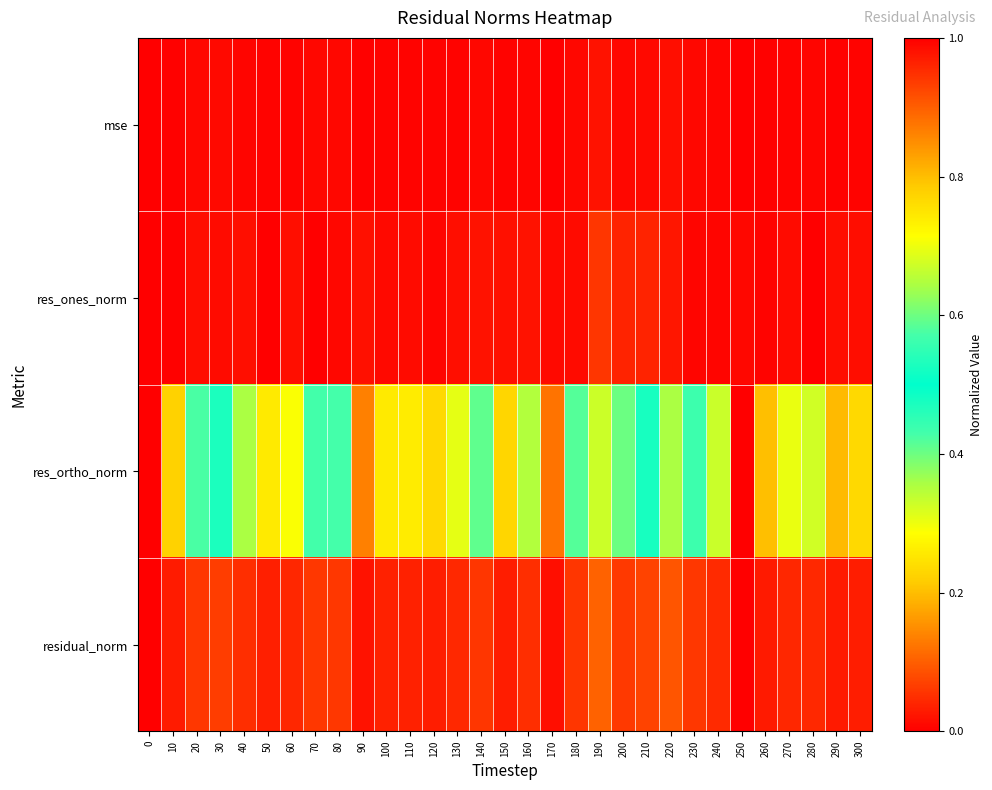

Reading left to right, what are all the values shown in this chart?

mse: 0=1.0	10=0.0	20=0.0	30=0.0	40=0.0	50=0.0	60=0.0	70=0.0	80=0.0	90=0.0	100=0.0	110=0.0	120=0.0	130=0.0	140=0.0	150=0.0	160=0.0	170=0.0	180=0.0	190=0.0	200=0.0	210=0.0	220=0.0	230=0.0	240=0.0	250=0.0	260=0.0	270=0.0	280=0.0	290=0.0	300=0.0
res_ones_norm: 0=1.0	10=0.0	20=0.0	30=0.0	40=0.0	50=0.0	60=0.0	70=0.0	80=0.0	90=0.0	100=0.0	110=0.0	120=0.0	130=0.0	140=0.0	150=0.0	160=0.0	170=0.0	180=0.0	190=0.1	200=0.0	210=0.0	220=0.0	230=0.0	240=0.0	250=0.0	260=0.0	270=0.0	280=0.0	290=0.0	300=0.0
res_ortho_norm: 0=1.0	10=0.2	20=0.4	30=0.5	40=0.4	50=0.3	60=0.3	70=0.4	80=0.4	90=0.1	100=0.3	110=0.3	120=0.2	130=0.3	140=0.4	150=0.2	160=0.4	170=0.1	180=0.4	190=0.7	200=0.4	210=0.5	220=0.6	230=0.4	240=0.3	250=0.0	260=0.2	270=0.3	280=0.3	290=0.2	300=0.2
residual_norm: 0=1.0	10=0.0	20=0.1	30=0.1	40=0.1	50=0.0	60=0.0	70=0.1	80=0.1	90=0.0	100=0.0	110=0.0	120=0.0	130=0.0	140=0.1	150=0.0	160=0.1	170=0.0	180=0.1	190=0.1	200=0.1	210=0.1	220=0.1	230=0.1	240=0.0	250=0.0	260=0.0	270=0.0	280=0.0	290=0.0	300=0.0